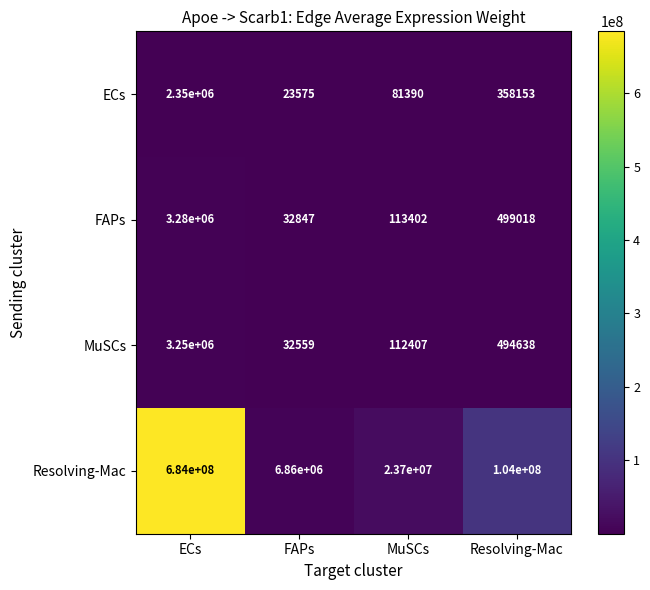

The FAPs series shows 15366 at FAPs. True or false?

False